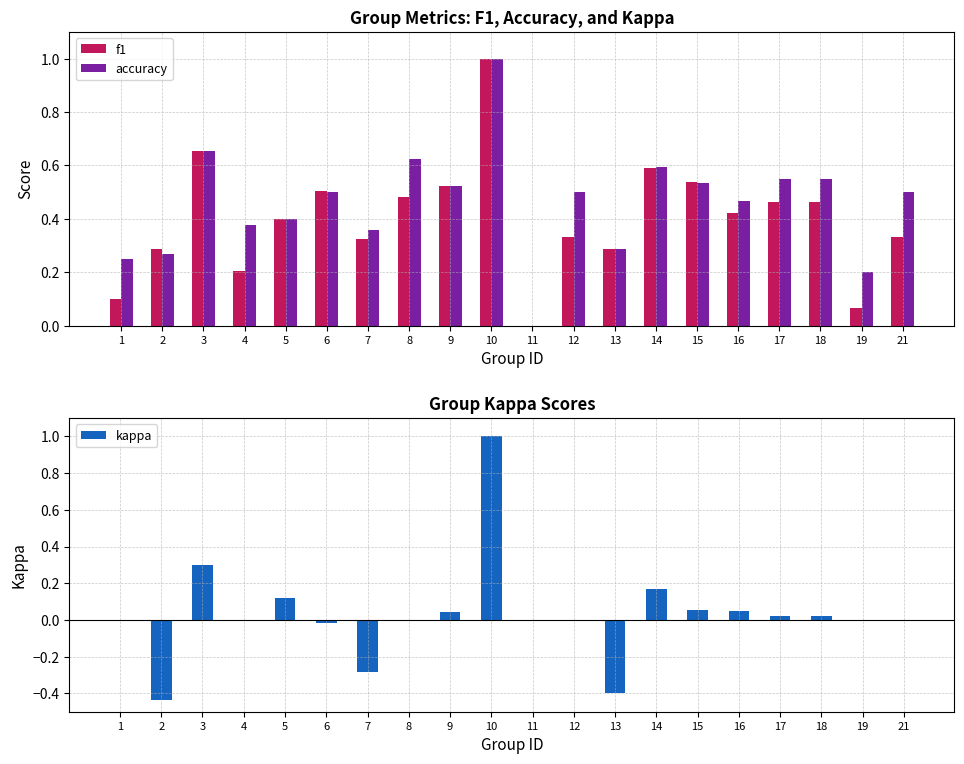

What is the sum of all f1 values?

8.0